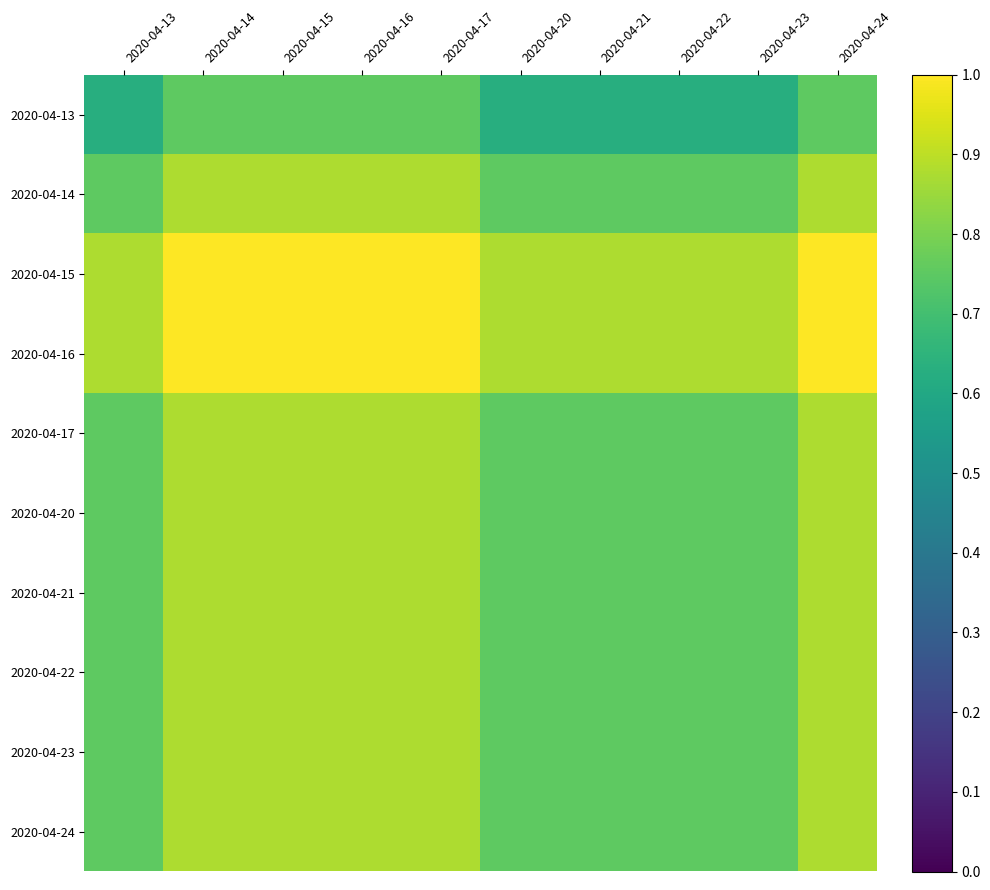

Reading left to right, list all the values displayed in this chart.

2020-04-13: 2020-04-13=0.6	2020-04-14=0.8	2020-04-15=0.8	2020-04-16=0.8	2020-04-17=0.8	2020-04-20=0.6	2020-04-21=0.6	2020-04-22=0.6	2020-04-23=0.6	2020-04-24=0.8
2020-04-14: 2020-04-13=0.8	2020-04-14=0.9	2020-04-15=0.9	2020-04-16=0.9	2020-04-17=0.9	2020-04-20=0.8	2020-04-21=0.8	2020-04-22=0.8	2020-04-23=0.8	2020-04-24=0.9
2020-04-15: 2020-04-13=0.9	2020-04-14=1.0	2020-04-15=1.0	2020-04-16=1.0	2020-04-17=1.0	2020-04-20=0.9	2020-04-21=0.9	2020-04-22=0.9	2020-04-23=0.9	2020-04-24=1.0
2020-04-16: 2020-04-13=0.9	2020-04-14=1.0	2020-04-15=1.0	2020-04-16=1.0	2020-04-17=1.0	2020-04-20=0.9	2020-04-21=0.9	2020-04-22=0.9	2020-04-23=0.9	2020-04-24=1.0
2020-04-17: 2020-04-13=0.8	2020-04-14=0.9	2020-04-15=0.9	2020-04-16=0.9	2020-04-17=0.9	2020-04-20=0.8	2020-04-21=0.8	2020-04-22=0.8	2020-04-23=0.8	2020-04-24=0.9
2020-04-20: 2020-04-13=0.8	2020-04-14=0.9	2020-04-15=0.9	2020-04-16=0.9	2020-04-17=0.9	2020-04-20=0.8	2020-04-21=0.8	2020-04-22=0.8	2020-04-23=0.8	2020-04-24=0.9
2020-04-21: 2020-04-13=0.8	2020-04-14=0.9	2020-04-15=0.9	2020-04-16=0.9	2020-04-17=0.9	2020-04-20=0.8	2020-04-21=0.8	2020-04-22=0.8	2020-04-23=0.8	2020-04-24=0.9
2020-04-22: 2020-04-13=0.8	2020-04-14=0.9	2020-04-15=0.9	2020-04-16=0.9	2020-04-17=0.9	2020-04-20=0.8	2020-04-21=0.8	2020-04-22=0.8	2020-04-23=0.8	2020-04-24=0.9
2020-04-23: 2020-04-13=0.8	2020-04-14=0.9	2020-04-15=0.9	2020-04-16=0.9	2020-04-17=0.9	2020-04-20=0.8	2020-04-21=0.8	2020-04-22=0.8	2020-04-23=0.8	2020-04-24=0.9
2020-04-24: 2020-04-13=0.8	2020-04-14=0.9	2020-04-15=0.9	2020-04-16=0.9	2020-04-17=0.9	2020-04-20=0.8	2020-04-21=0.8	2020-04-22=0.8	2020-04-23=0.8	2020-04-24=0.9